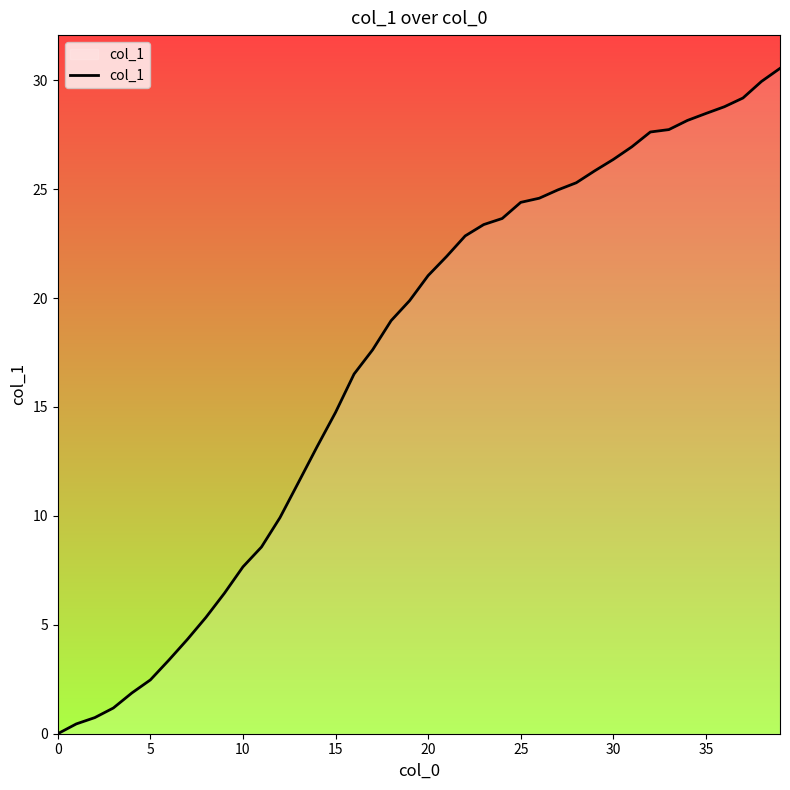

What is the maximum value shown in the chart?

30.5